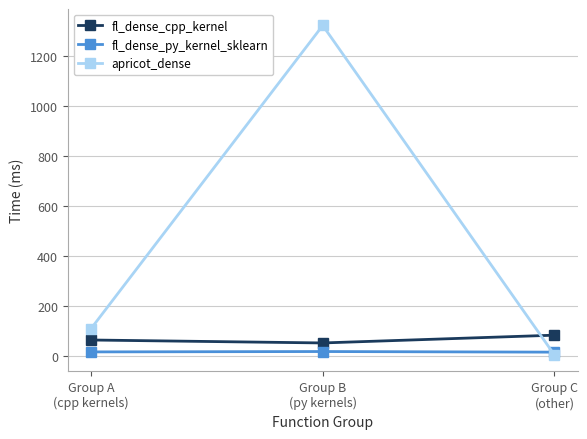

Rank the series by their maximum value, from highest to lowest.

apricot_dense, fl_dense_cpp_kernel, fl_dense_py_kernel_sklearn